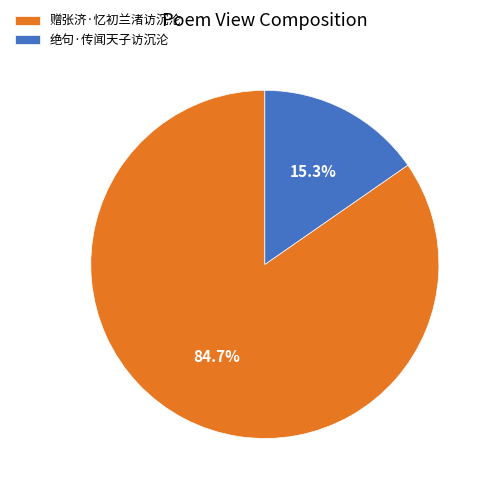

True or false: 绝句·传闻天子访沉沦 accounts for 15% of the total.

True